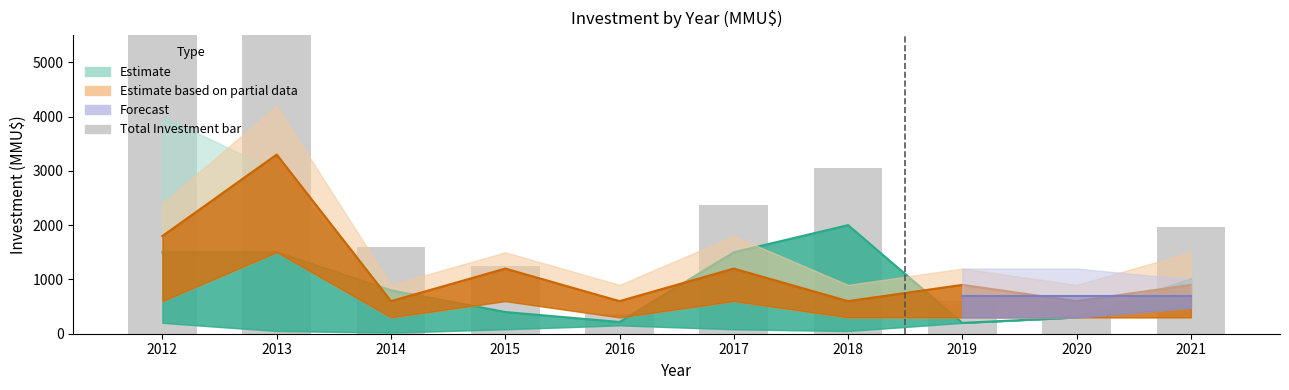

At which label does the data first exceed 1974?

2012